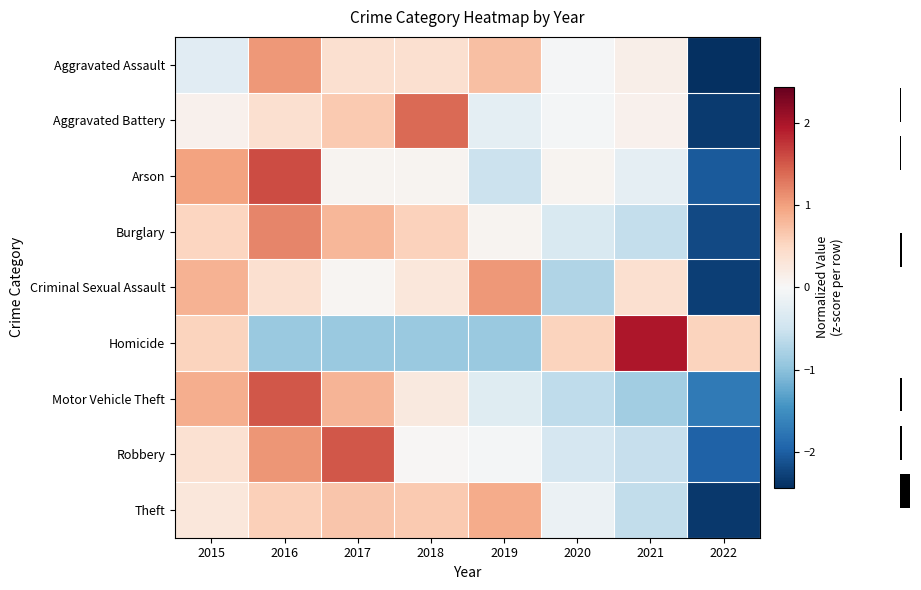

How many distinct data groups are displayed?

9